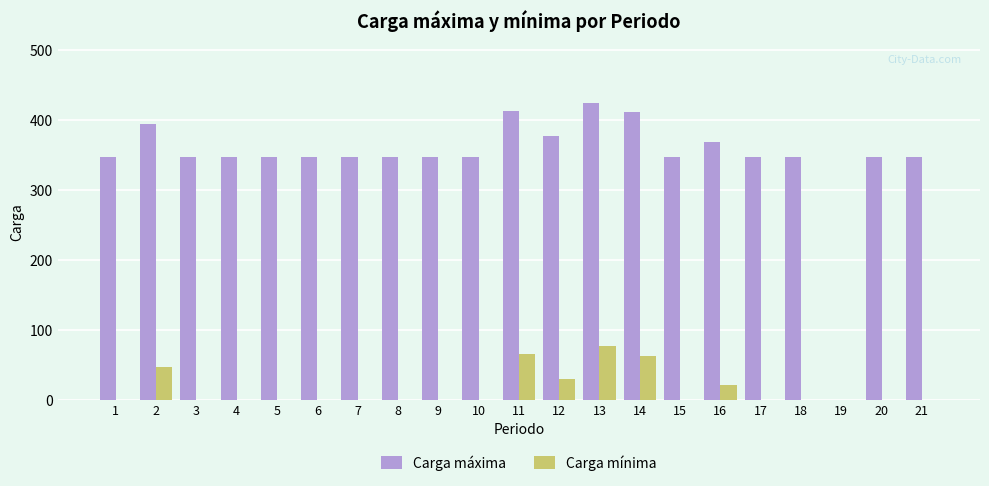

What is the sum of all Carga máxima values?

7262